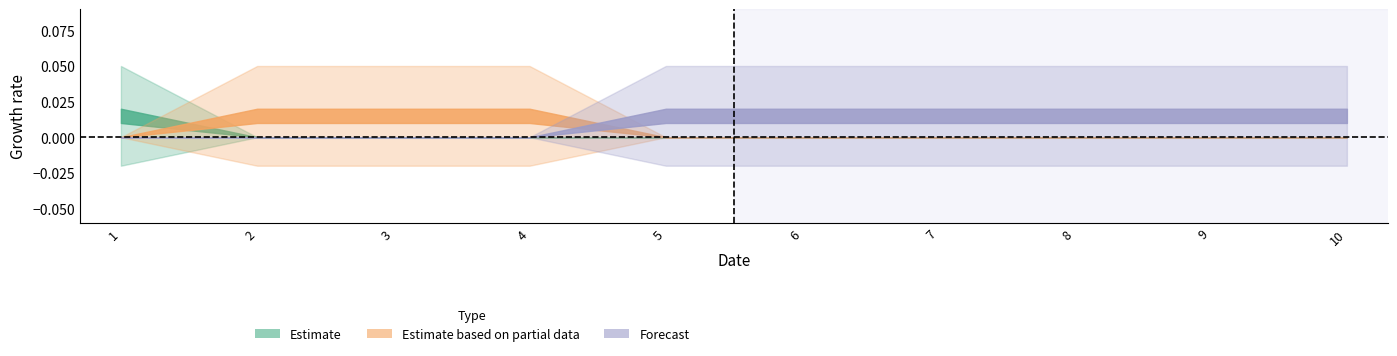

At how many categories does at least one series exceed 0?

10